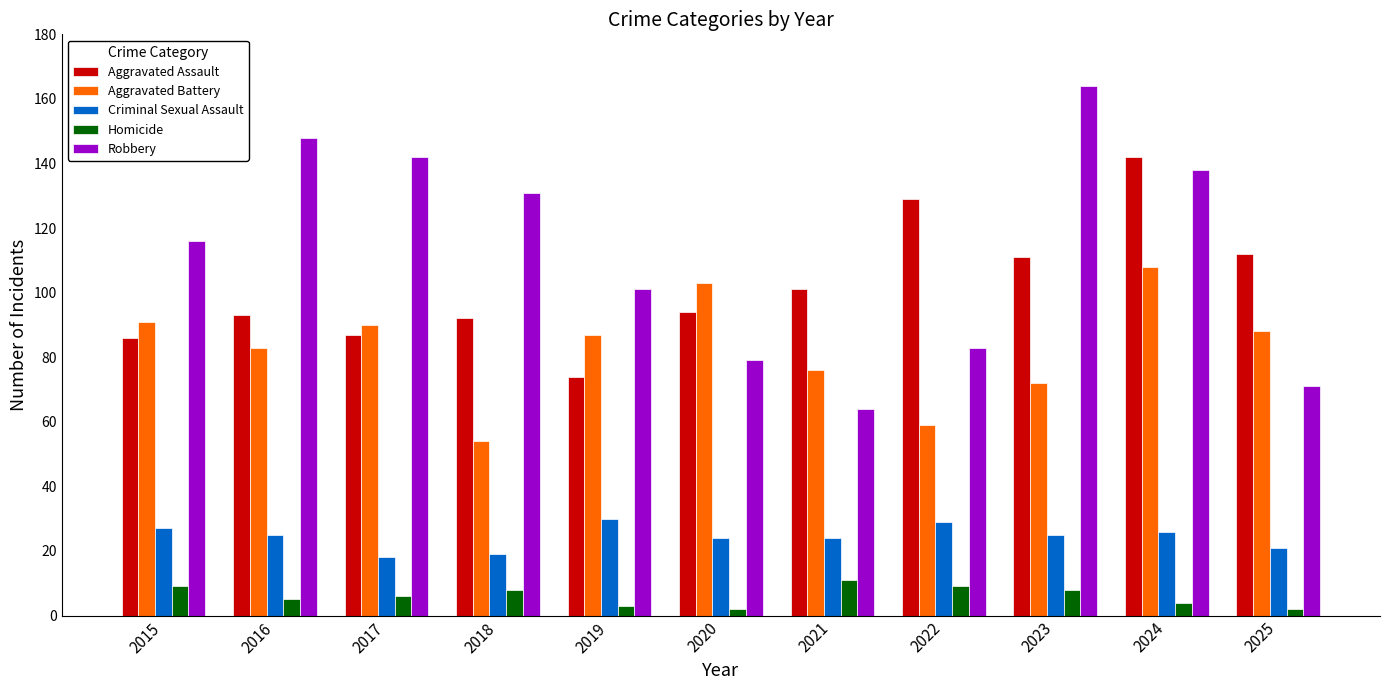

What value does the Criminal Sexual Assault series have at 2019?

30